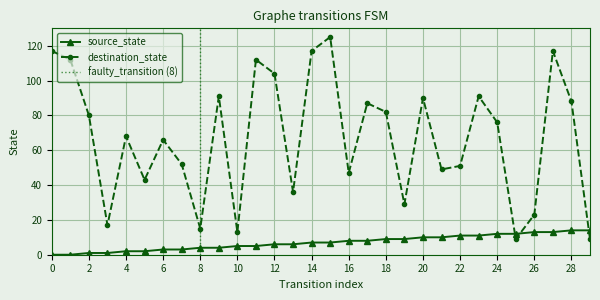

Which series changed the most between 6 and 9?

destination_state